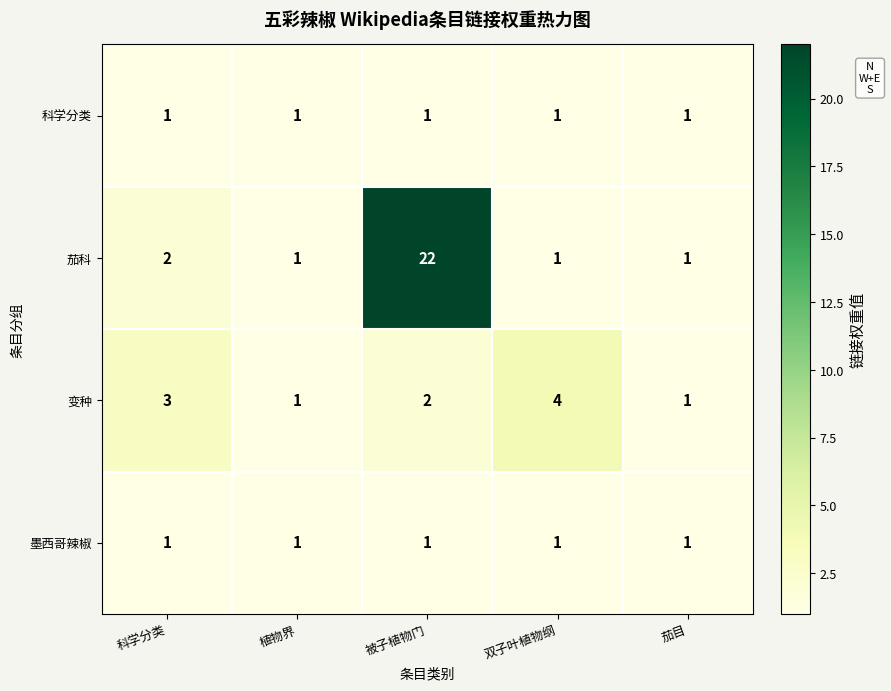

Is it true that 变种 equals 3 at 科学分类?

True